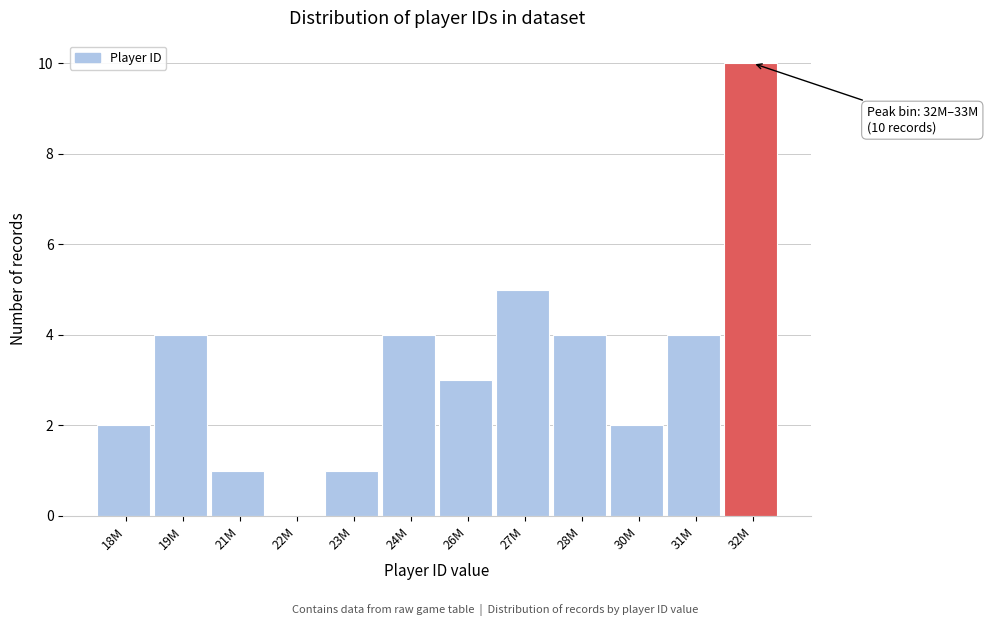

Reading right to left, extract all data points from this chart.

32M=10	31M=4	30M=2	28M=4	27M=5	26M=3	24M=4	23M=1	22M=0	21M=1	19M=4	18M=2